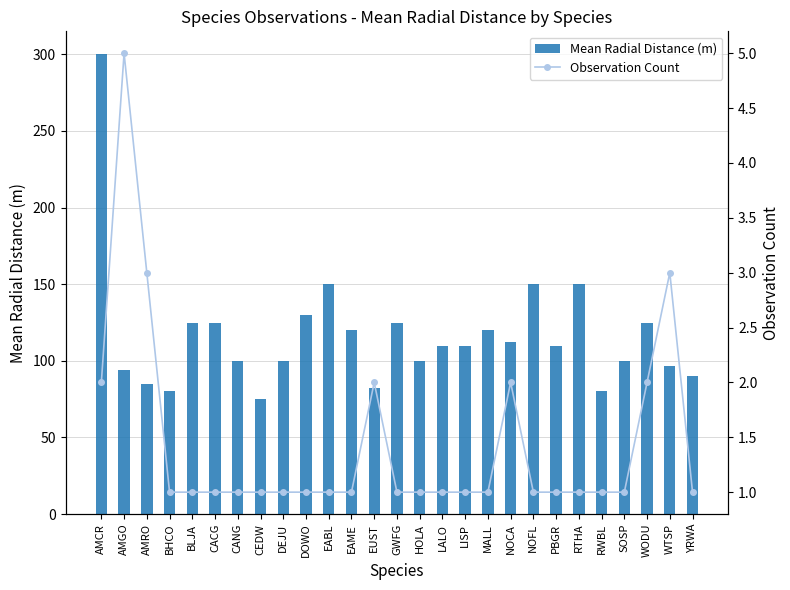

Reading left to right, extract all data points from this chart.

Mean Radial Distance (m): 300.0	94.0	85.0	80.0	125.0	125.0	100.0	75.0	100.0	130.0	150.0	120.0	82.5	125.0	100.0	110.0	110.0	120.0	112.5	150.0	110.0	150.0	80.0	100.0	125.0	96.7	90.0
Observation Count: 2.0	5.0	3.0	1.0	1.0	1.0	1.0	1.0	1.0	1.0	1.0	1.0	2.0	1.0	1.0	1.0	1.0	1.0	2.0	1.0	1.0	1.0	1.0	1.0	2.0	3.0	1.0